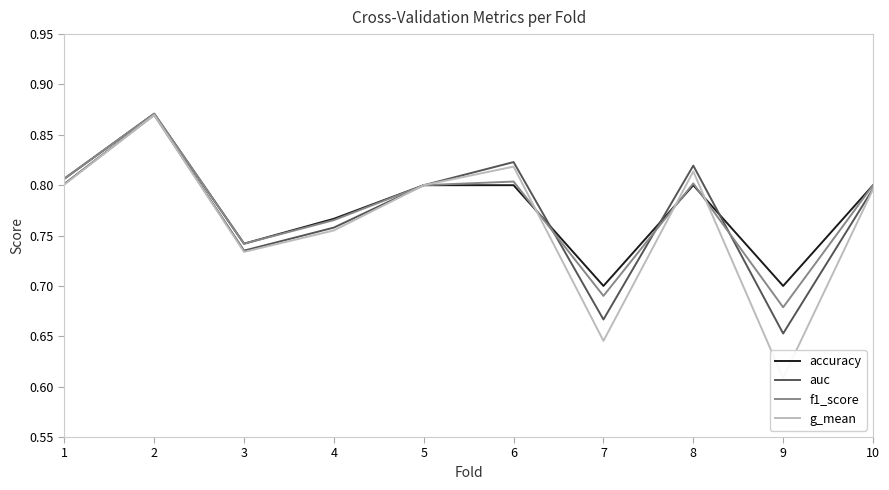

What is the greatest value displayed?

0.9